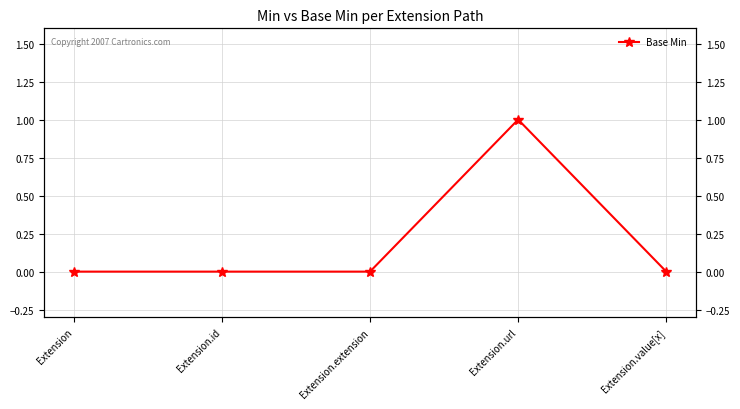

Rank the categories by value from highest to lowest.

Extension.url, Extension, Extension.id, Extension.extension, Extension.value[x]